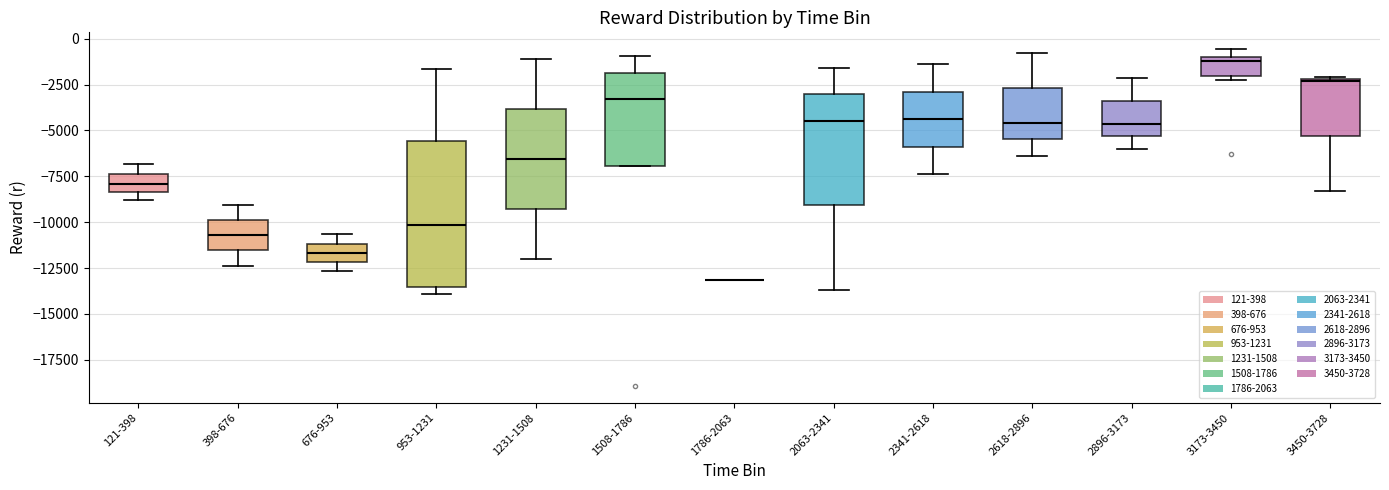

Where is the upper edge of the box for 2341-2618 on the y-axis? The values are not printed on the chart, so give them approximately, as read against the axis.

-3000